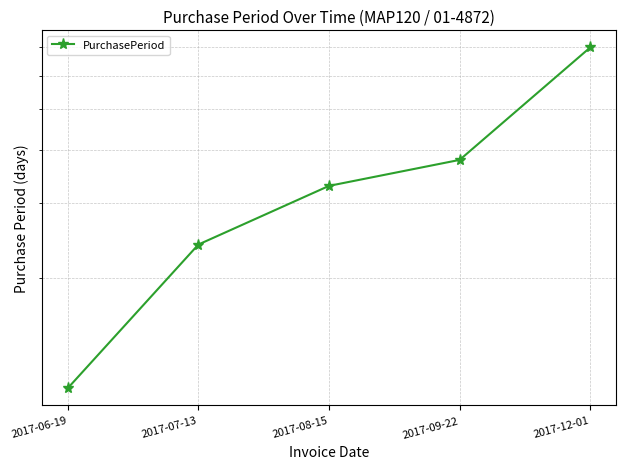

Is this an area chart (filled region under the line)?

No